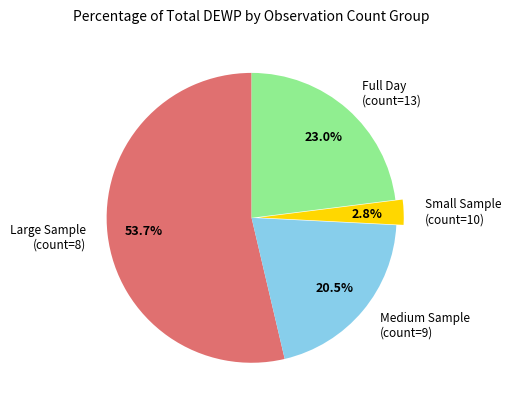

Rank the categories by value from lowest to highest.

Small Sample (count=10), Medium Sample (count=9), Full Day (count=13), Large Sample (count=8)